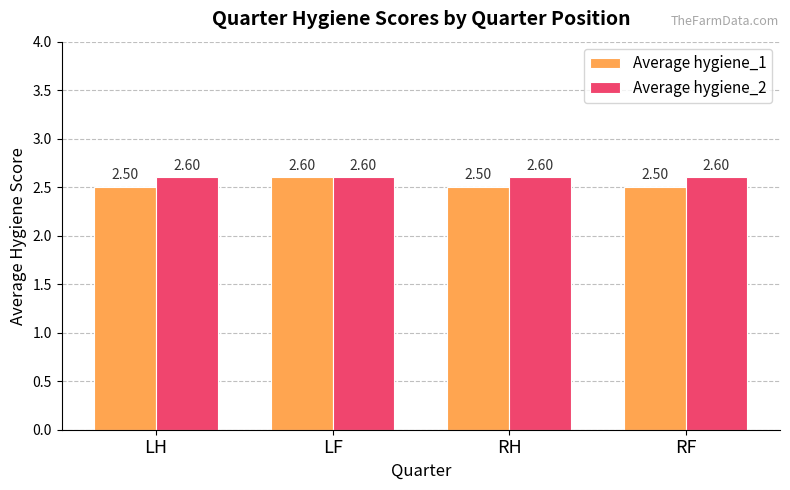

What is the label of the 1st bar from the right?

RF